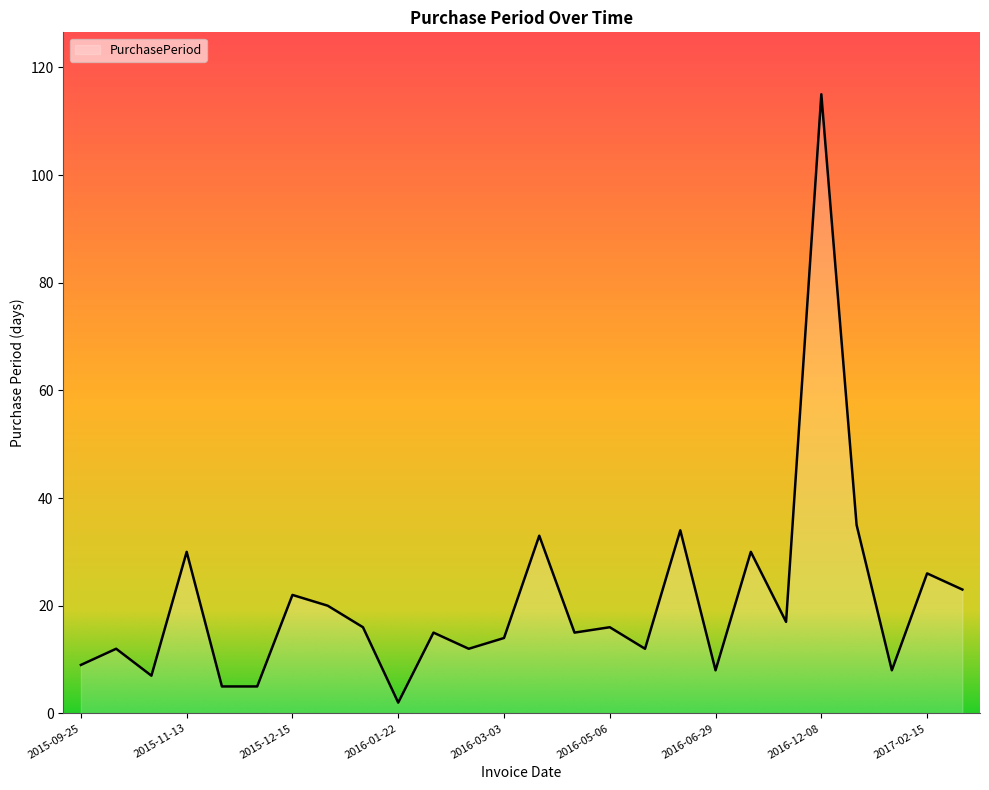

What is the greatest value displayed?

115